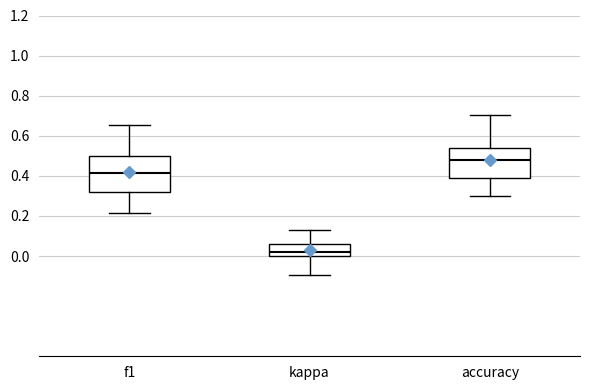

Where does the median line of the box for f1 sit on the y-axis? The values are not printed on the chart, so give them approximately, as read against the axis.

0.42